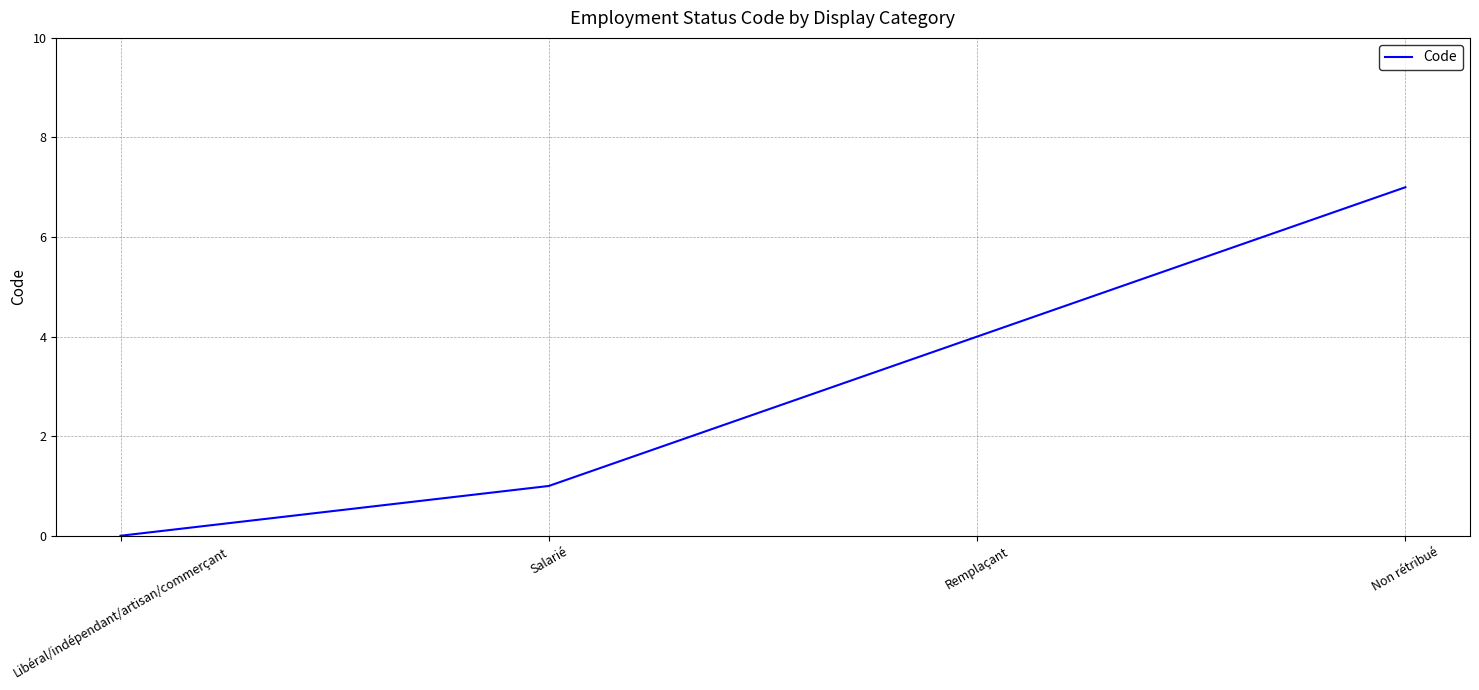

What is the sum of all values?

12